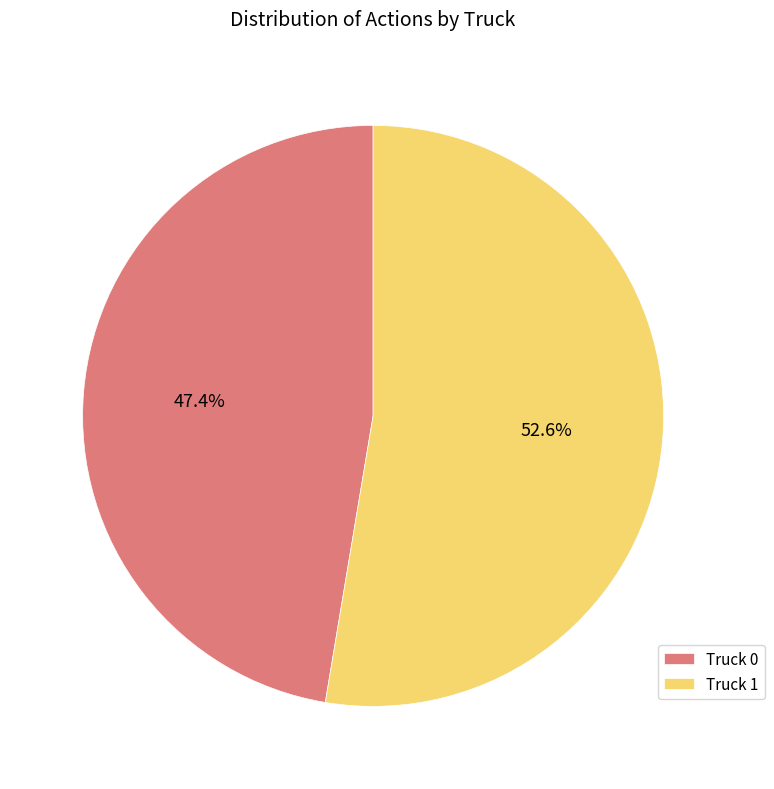

To the nearest percent, what percentage of the pie is Truck 1?

53%